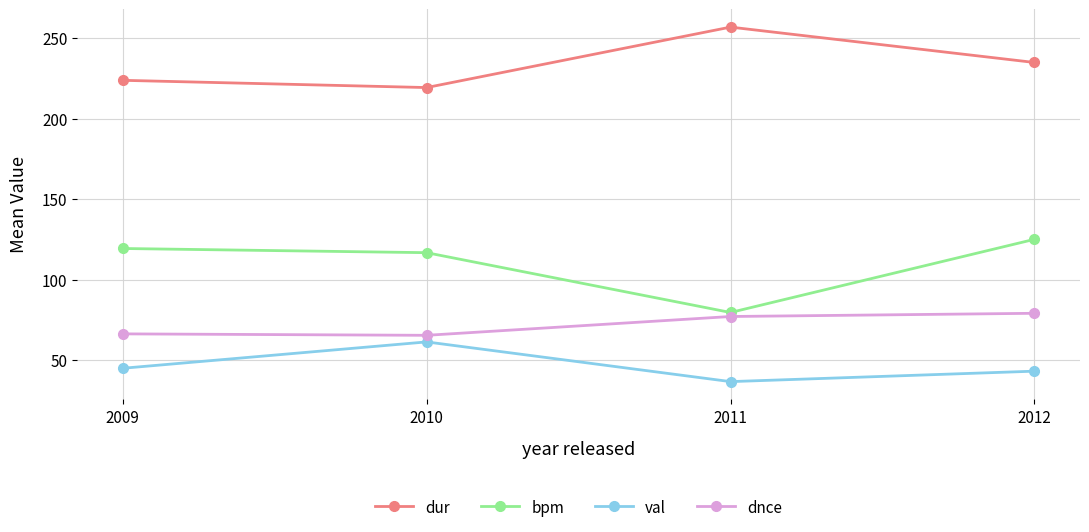

Is it true that dnce equals 65.3 at 2010?

True